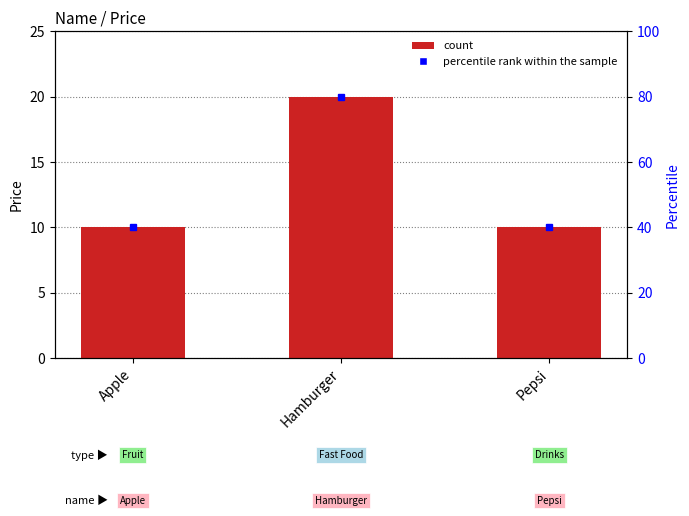

Which label corresponds to the smallest value in the chart?

Apple